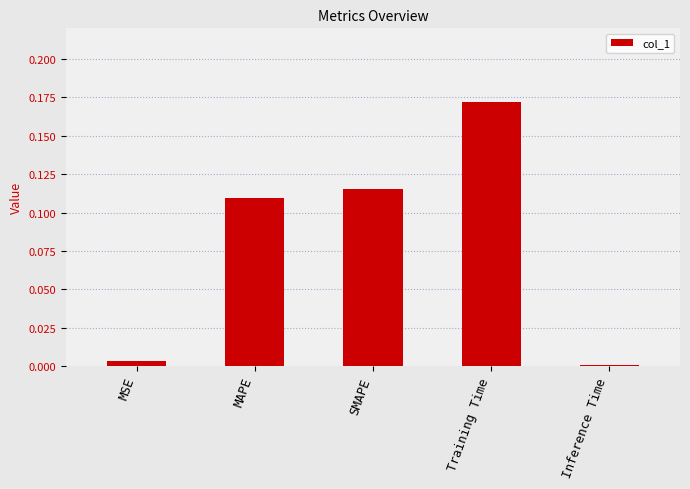

Which label corresponds to the largest value in the chart?

Training Time